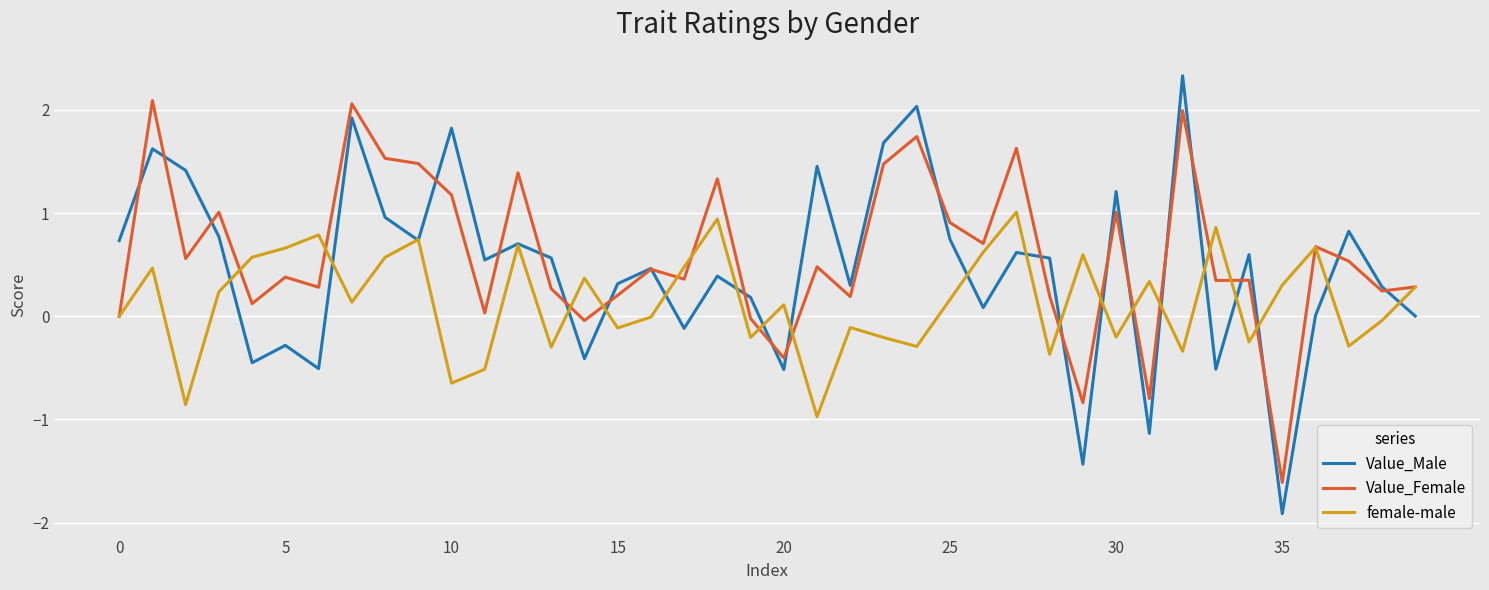

Which series has the widest spread of values?

Value_Male